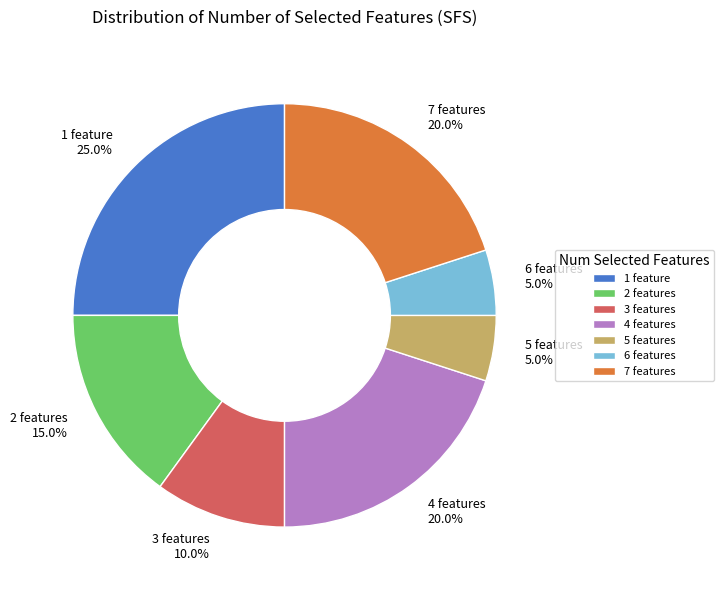

Which has a higher value, 1 or 7?

1